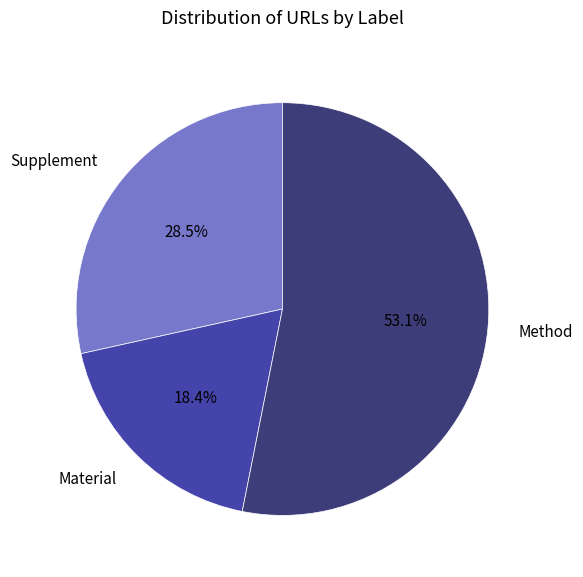

Is there any slice that represents more than half of the pie?

Yes